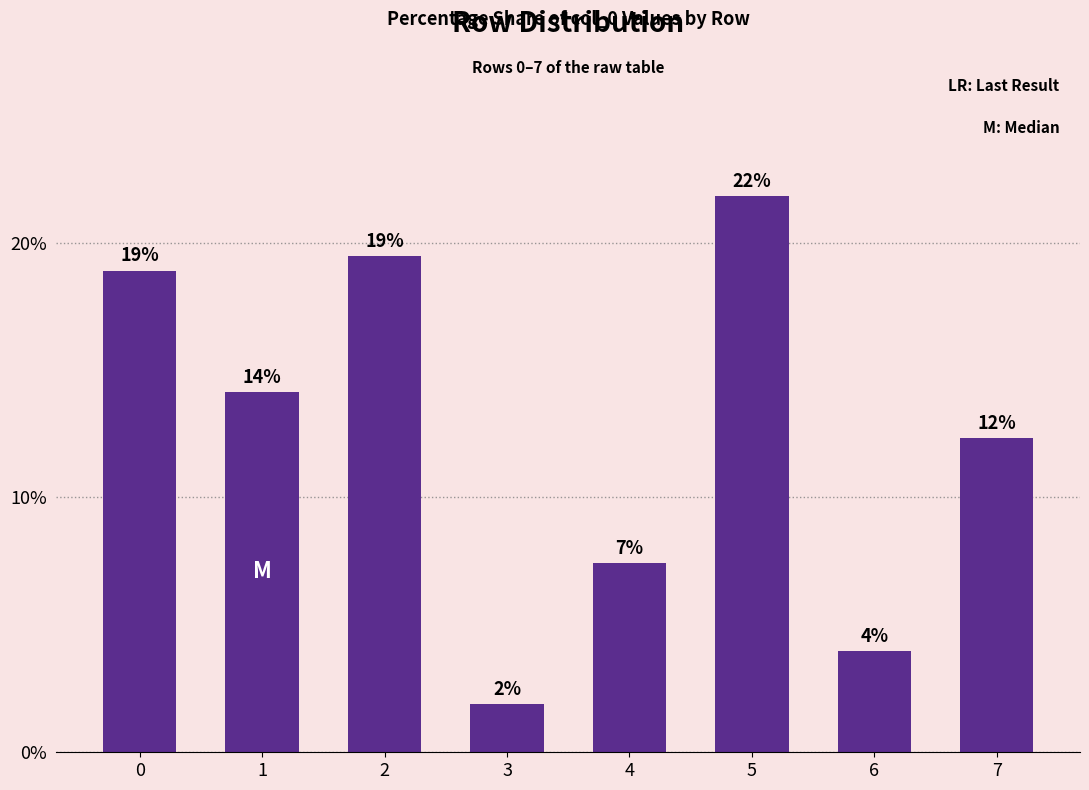

What is the difference between the maximum and minimum values?

0.2